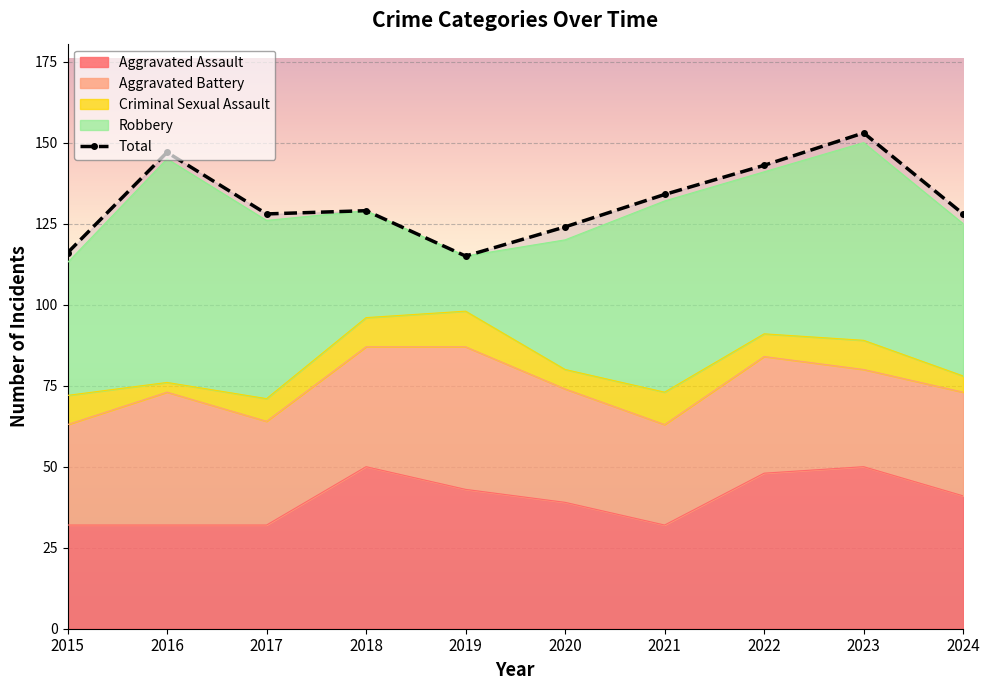

How many values are between 124 and 143?

6